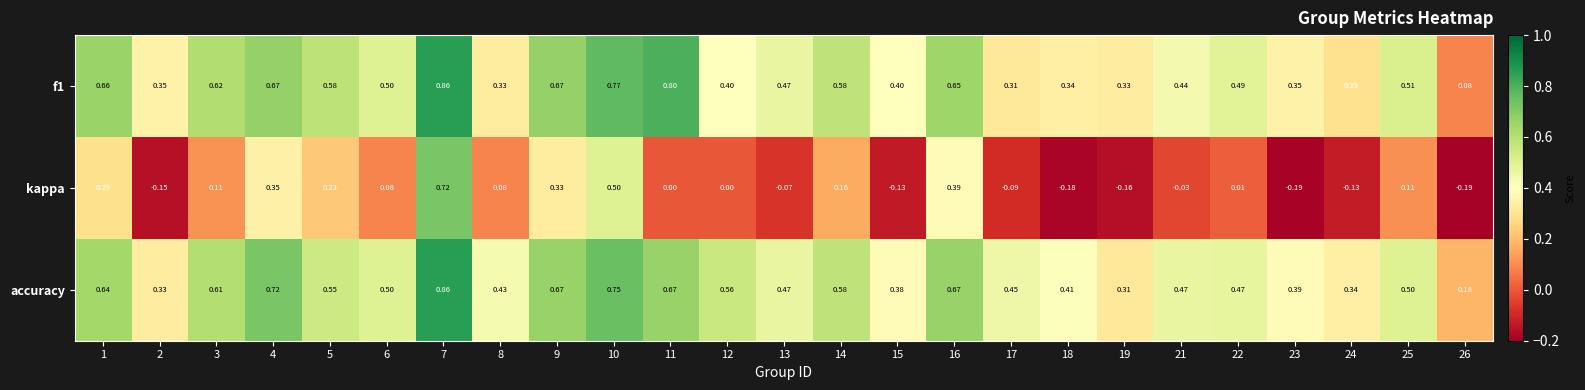

What is the difference between the highest and lowest values at 13?

0.5